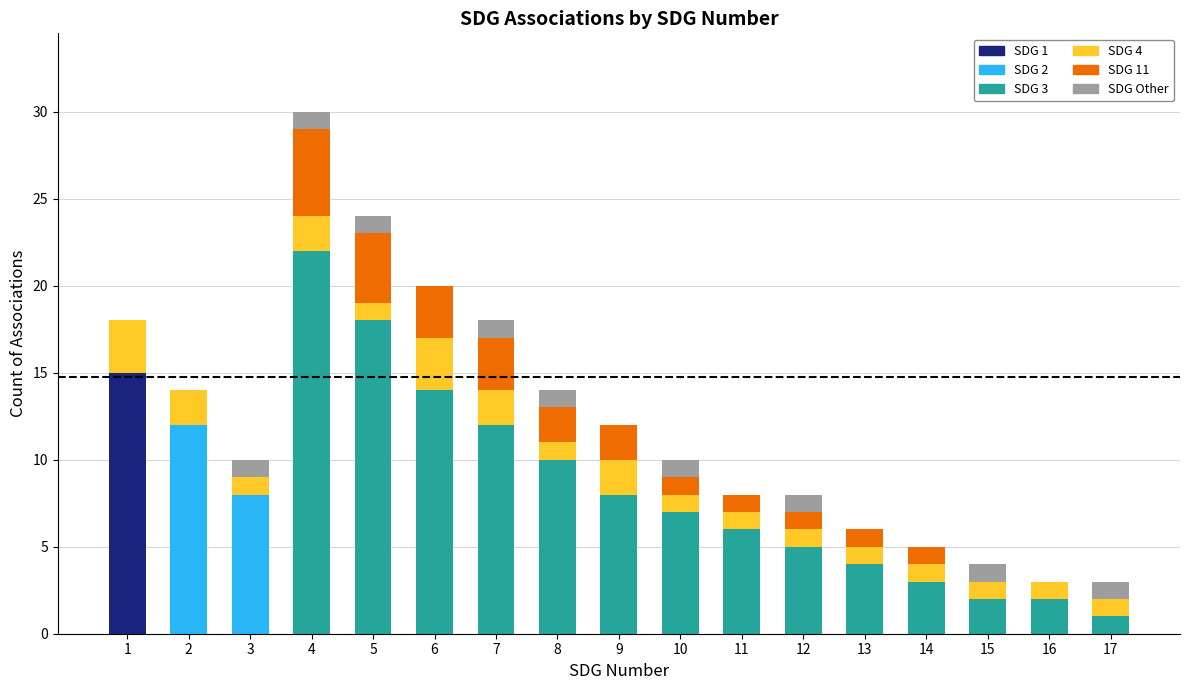

At which category is the sum across all series the highest?

4